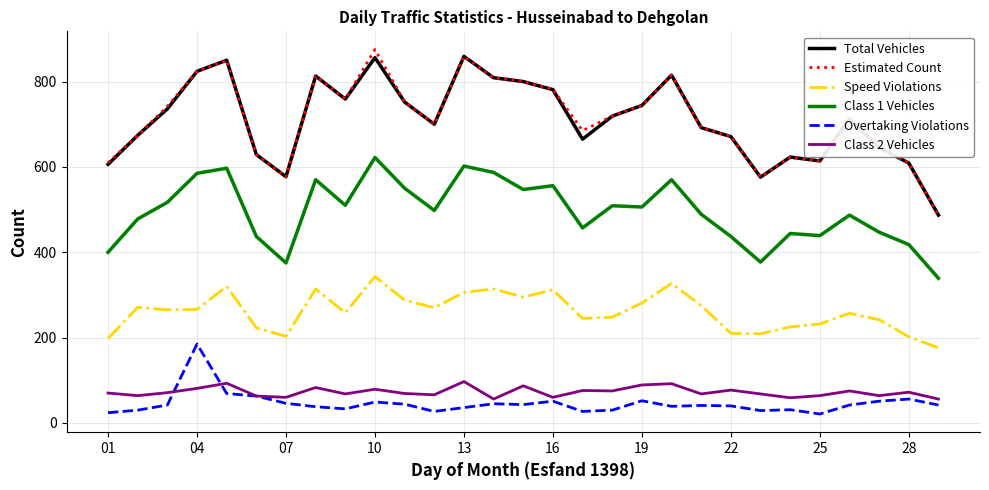

True or false: Total Vehicles and Overtaking Violations cross at least once.

False